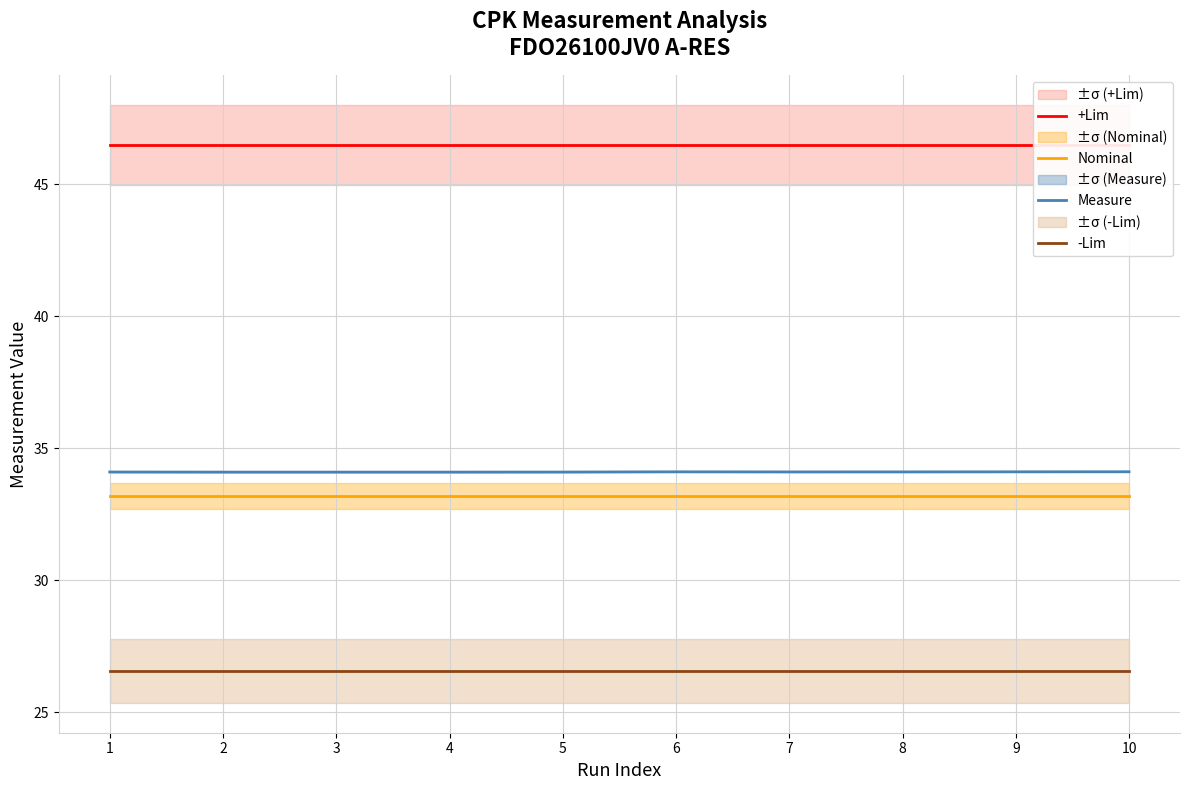

Where is +Lim nearest to the value 46?

1